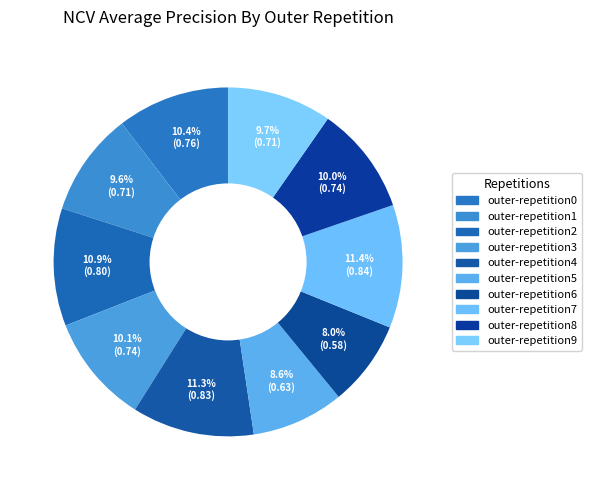

Is it true that outer-repetition9 is 10% of the pie?

True